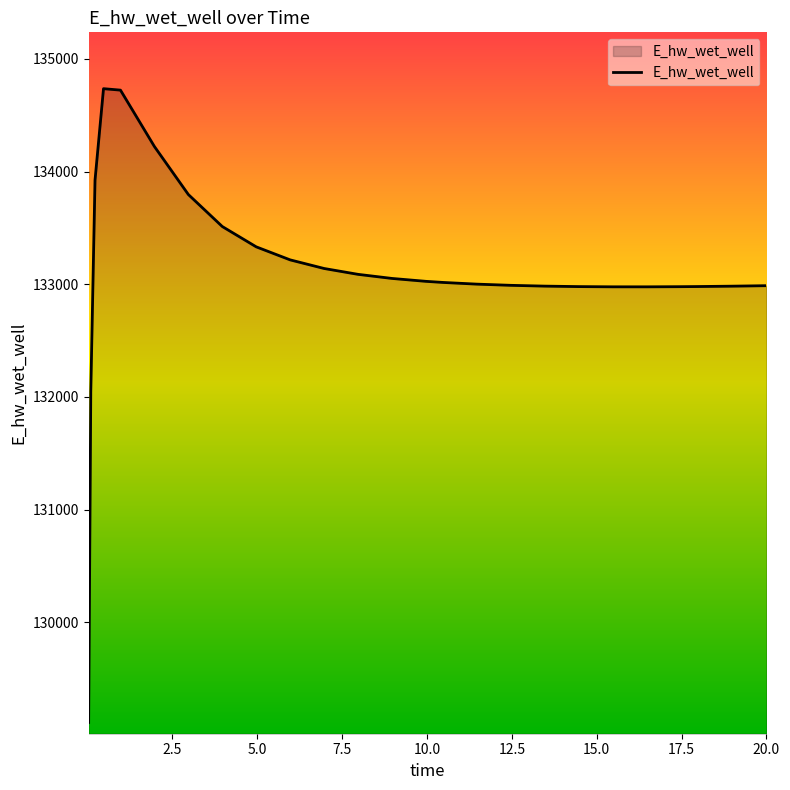

What is the maximum value shown in the chart?

134735.6